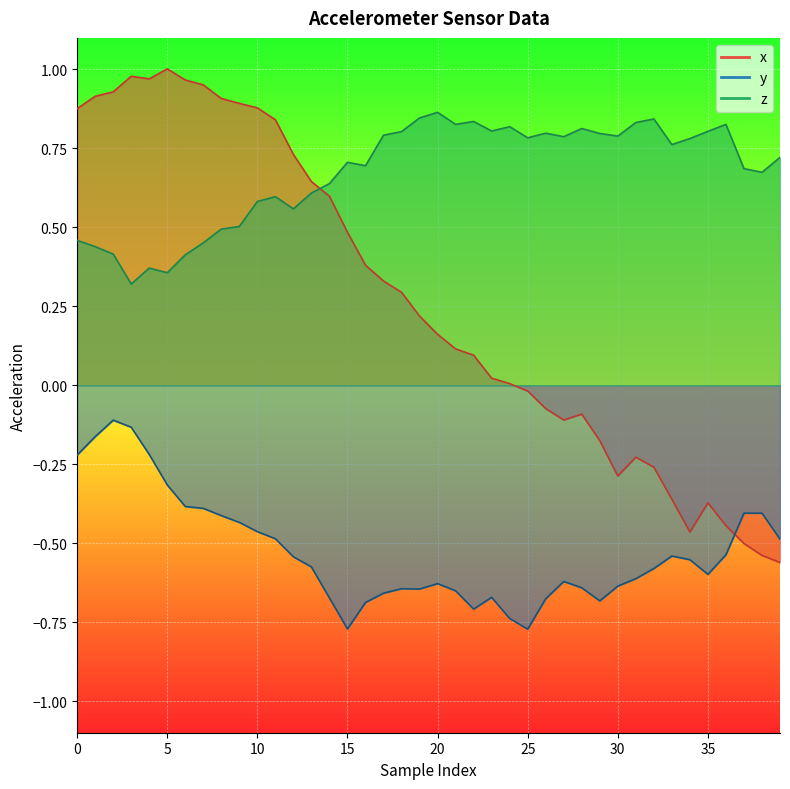

What is the average value of the y series?

-0.5